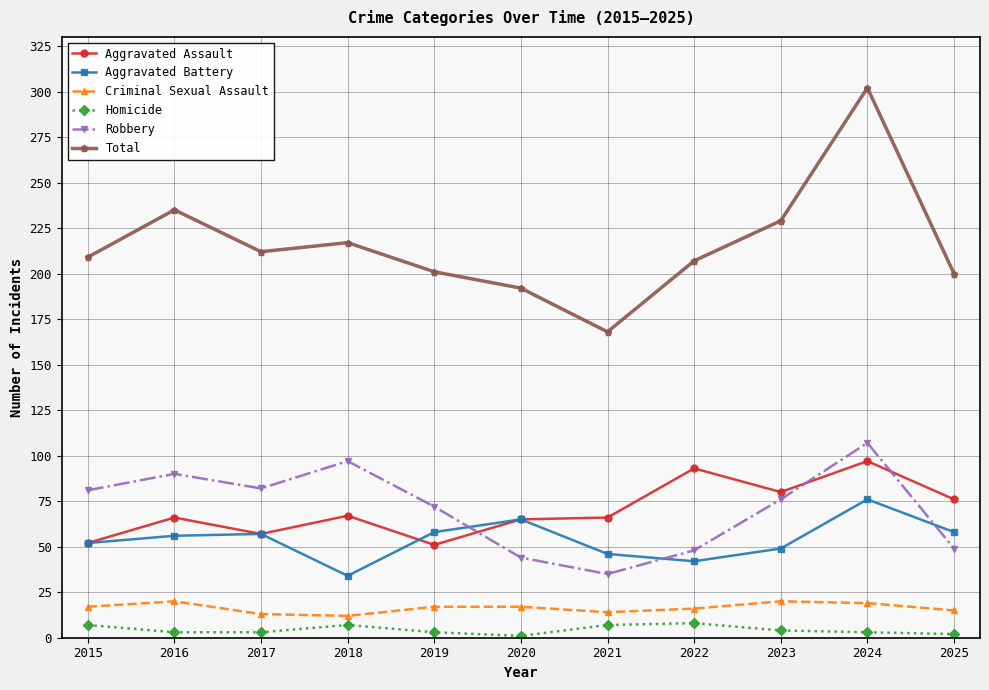

Which category has the highest value in the Aggravated Battery series?

2024